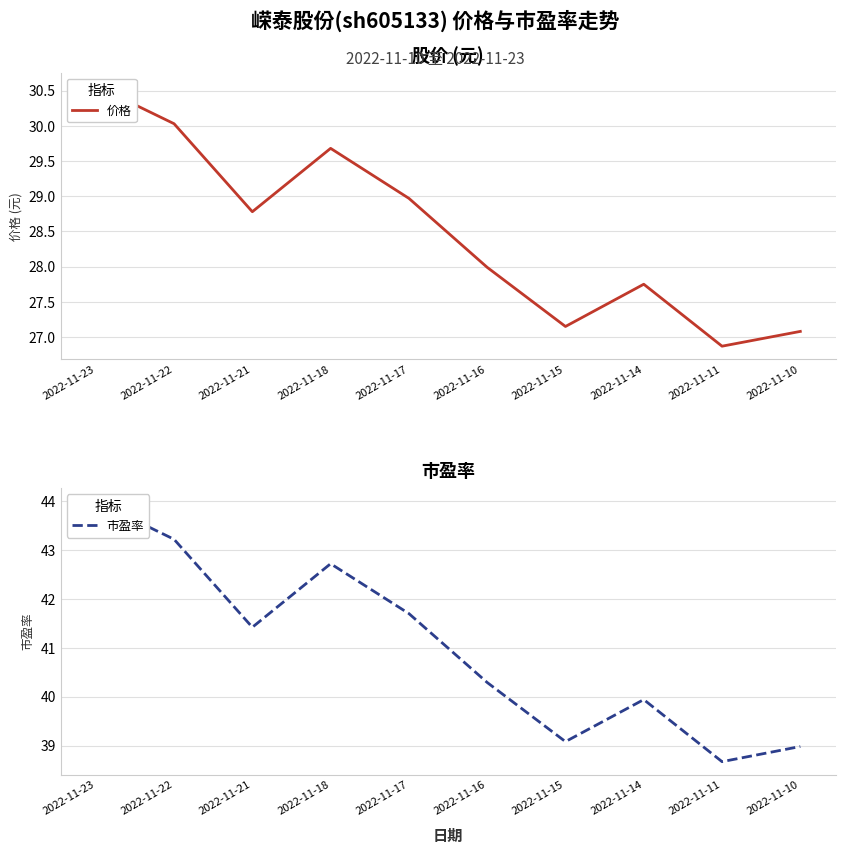

What is the difference between the highest and lowest values at 2022-11-10?

11.9